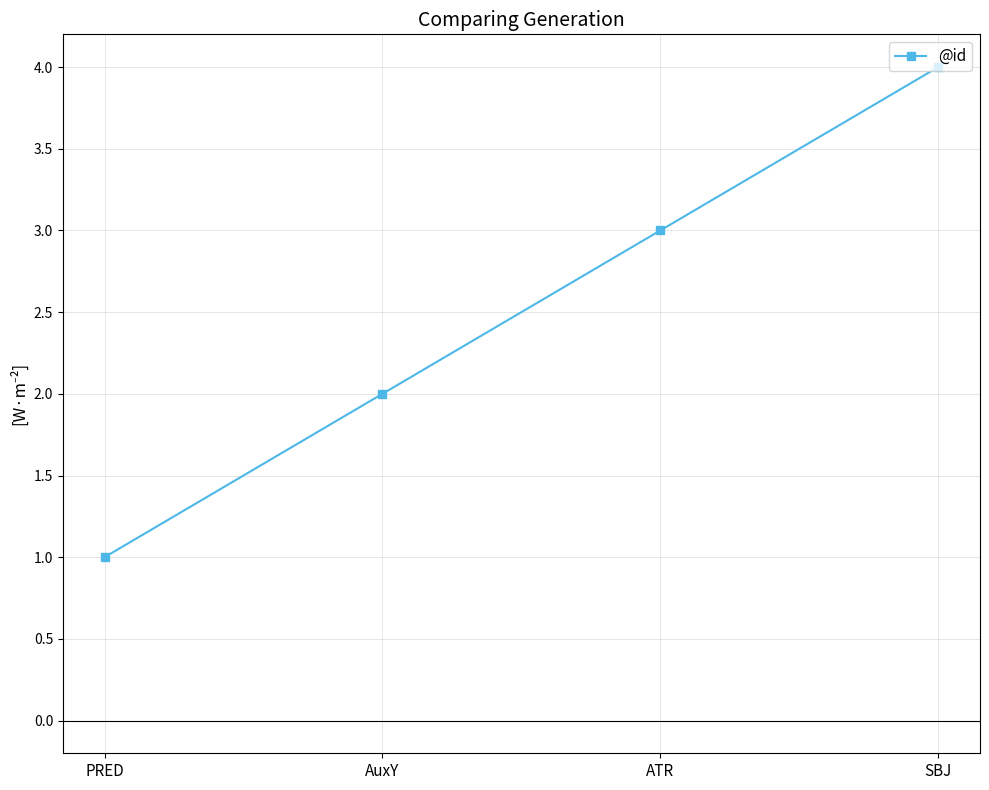

What is the difference between the values at ATR and SBJ?

1